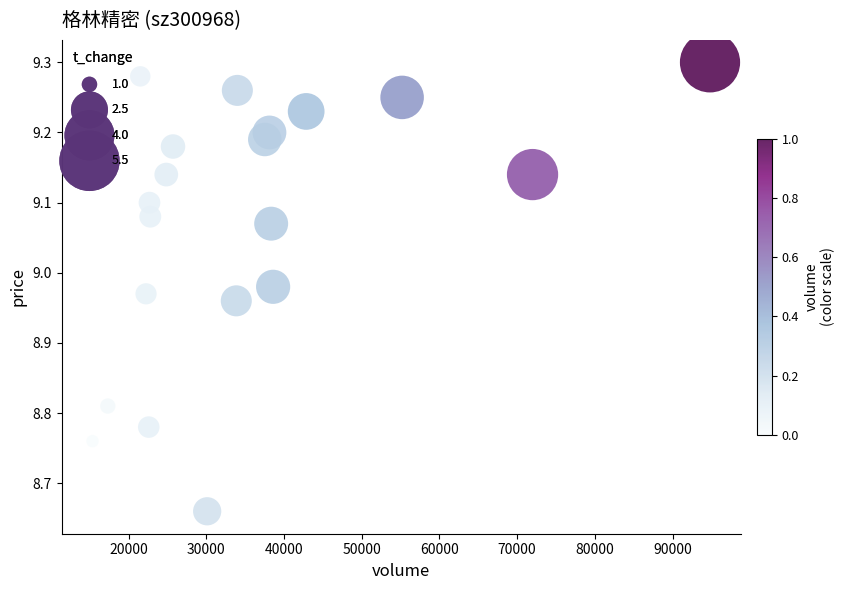

What is the range of Y values (max minus min)?

0.6